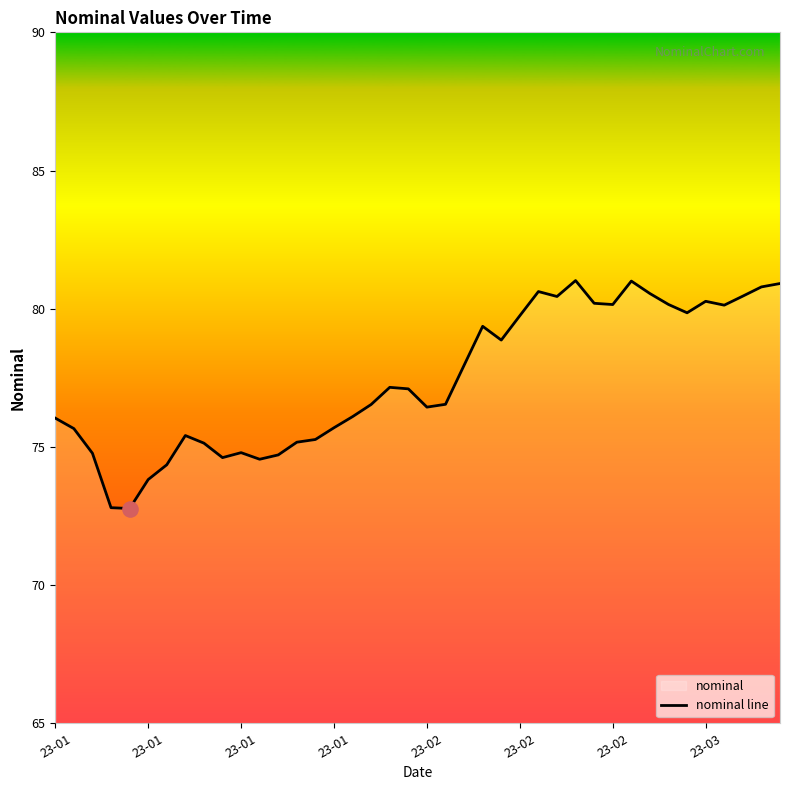

Between 34 and 29, which is larger?

29